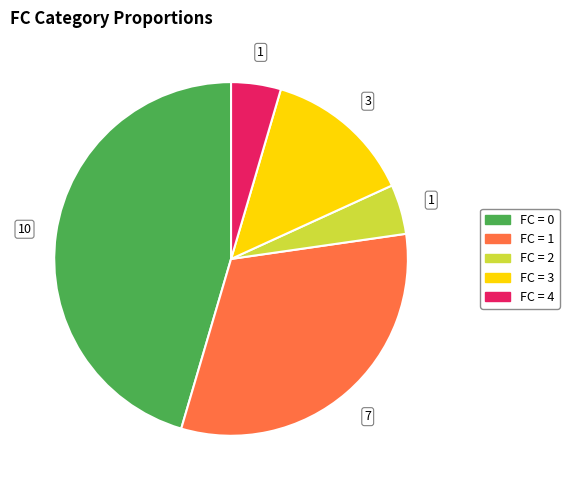

Does any single category account for the majority?

No